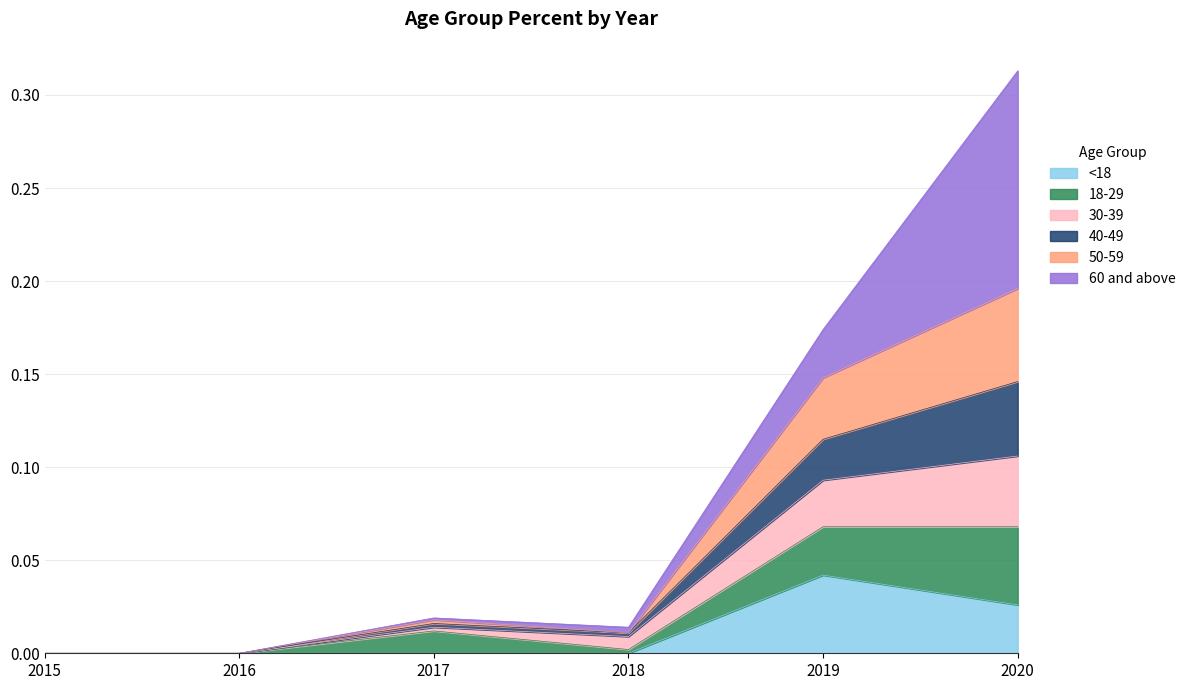

Where is the first local maximum for 50-59?

2017